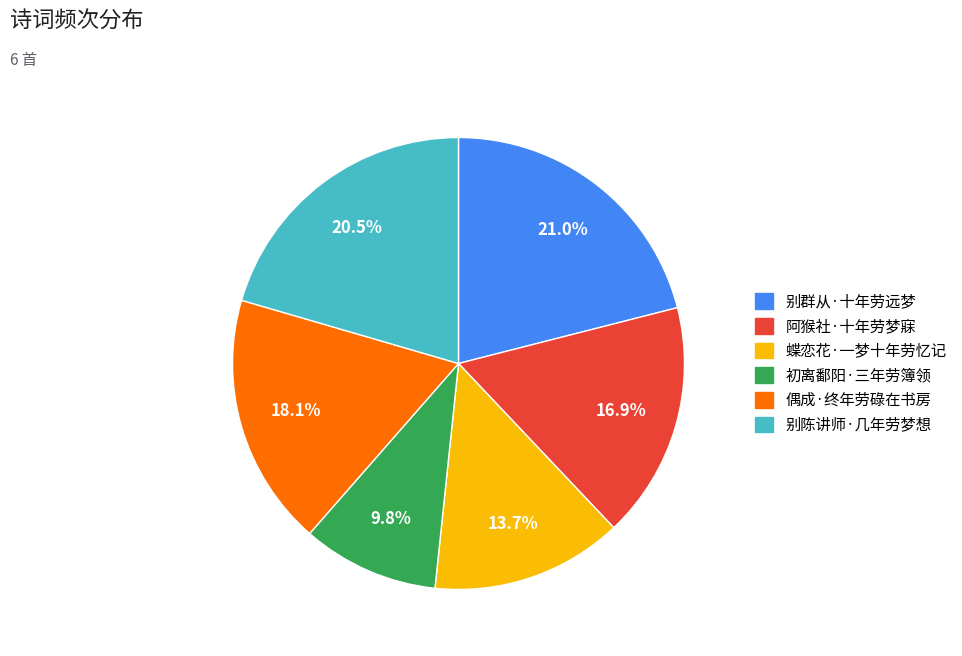

What is the total percentage of 蝶恋花·一梦十年劳忆记 and 阿猴社·十年劳梦寐?

30.6%